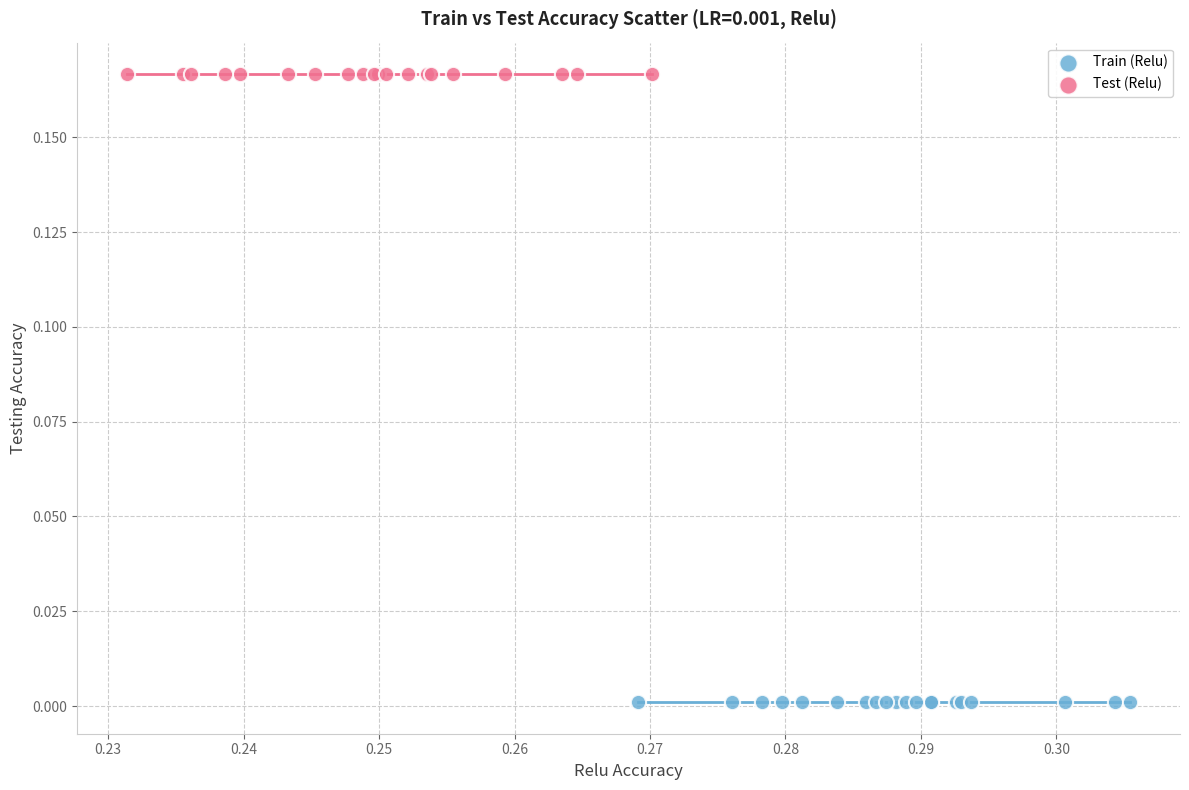

Which series reaches the minimum Y coordinate?

Train (Relu)